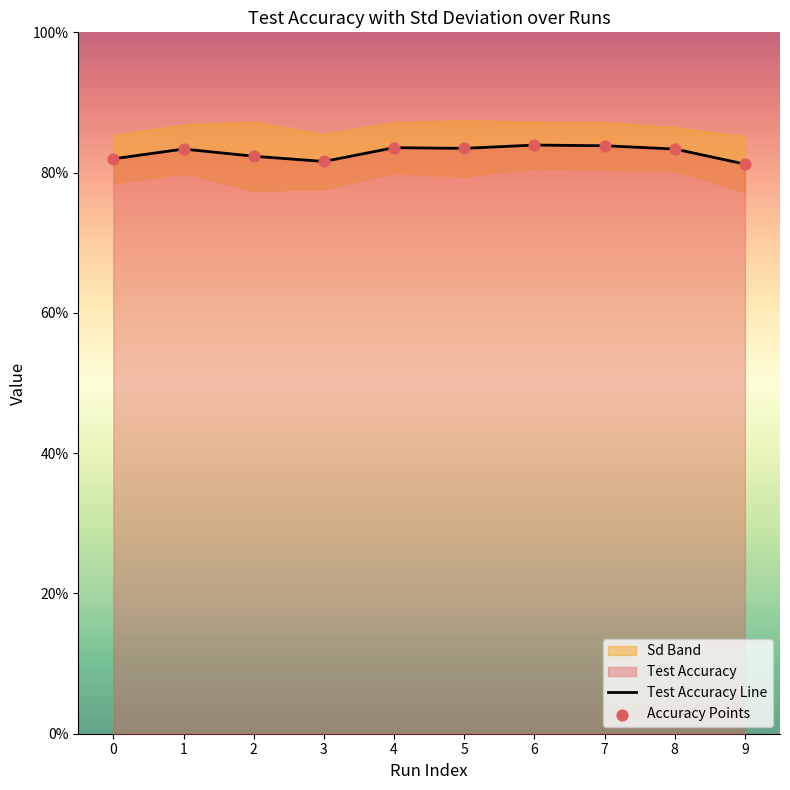

Which has a higher value, 6 or 1?

6